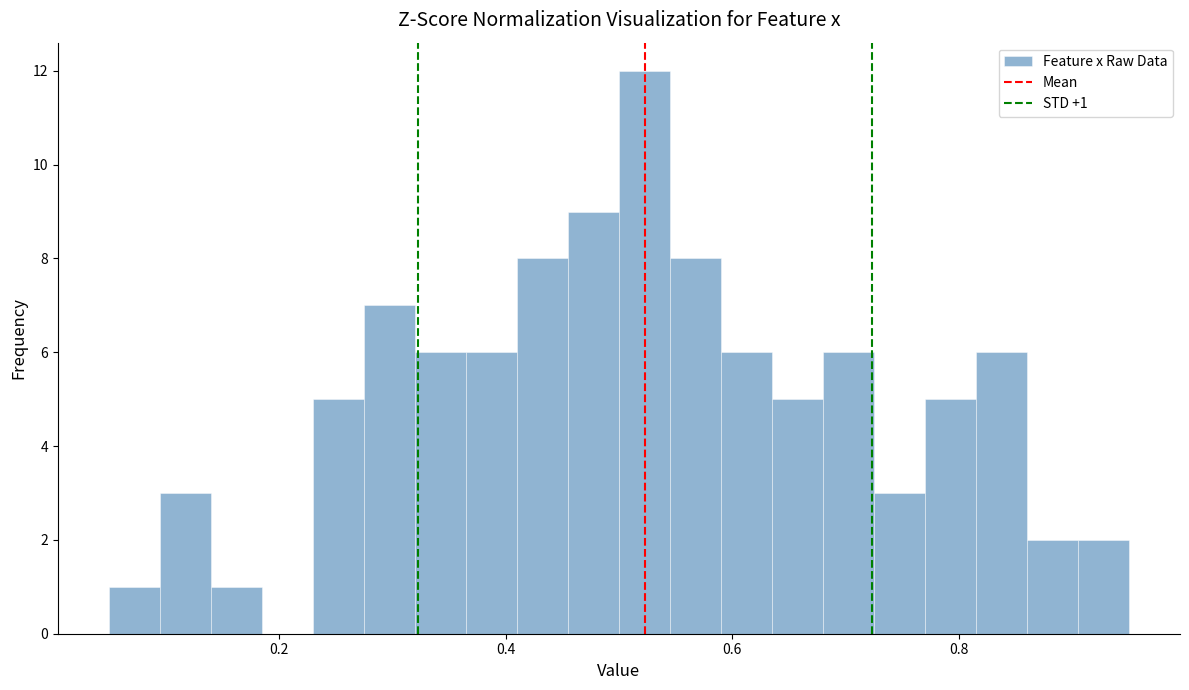

Read against the x-axis, roughly where is the centre of the tallest bar?

0.52